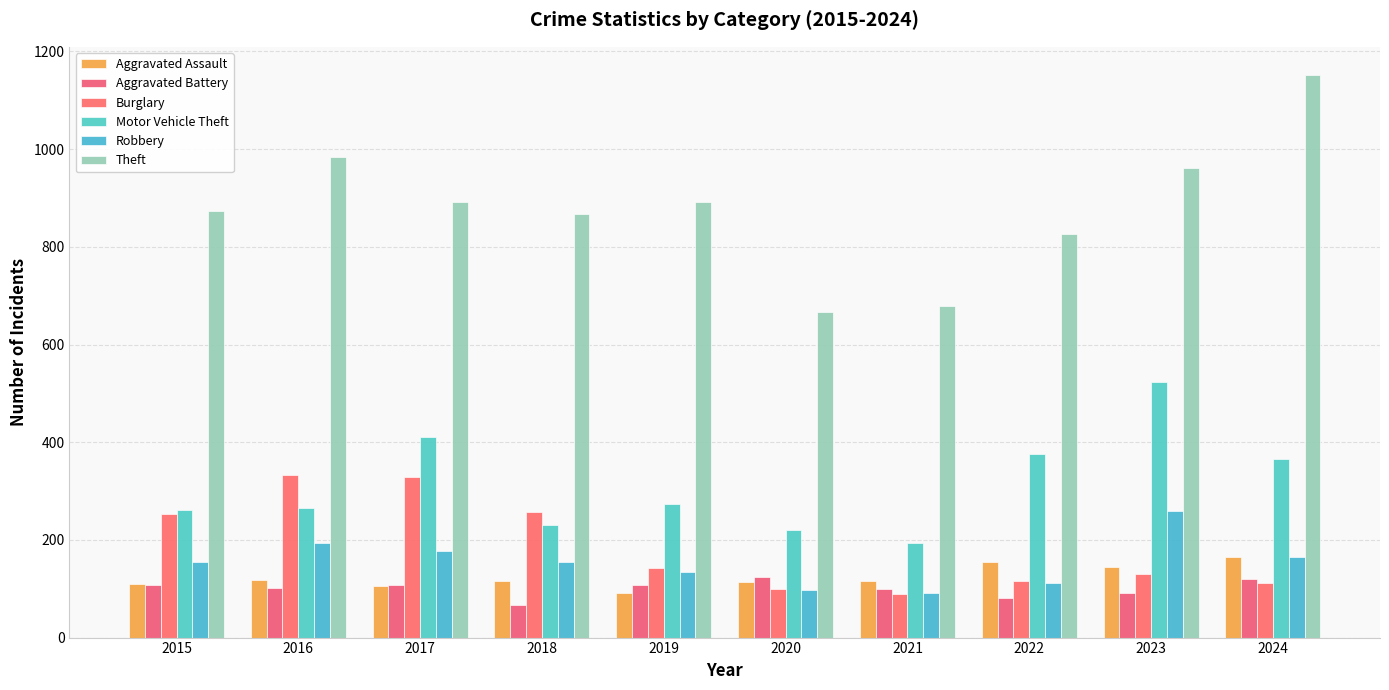

What is the average value of the Aggravated Assault series?

123